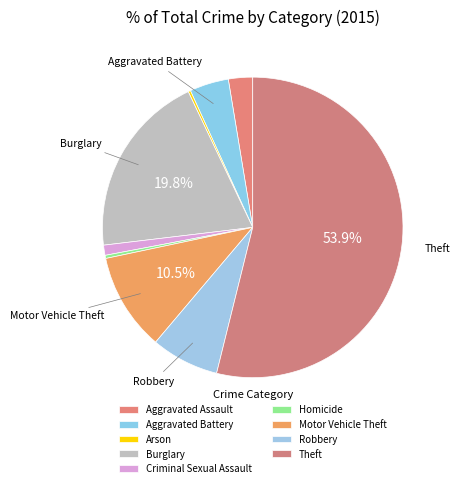

How many segments does this pie chart have?

9